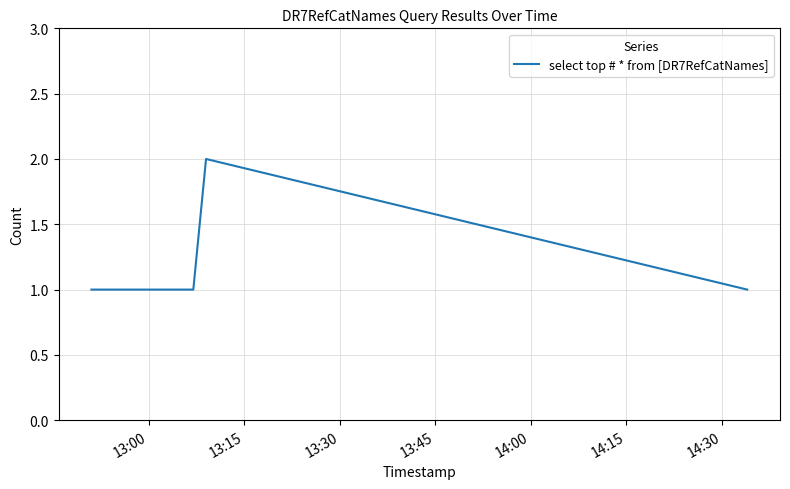

How many series are shown in this chart?

1